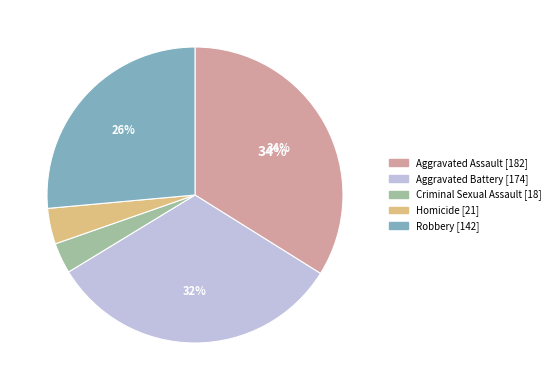

Rank the categories by value from highest to lowest.

Aggravated Assault, Aggravated Battery, Robbery, Homicide, Criminal Sexual Assault